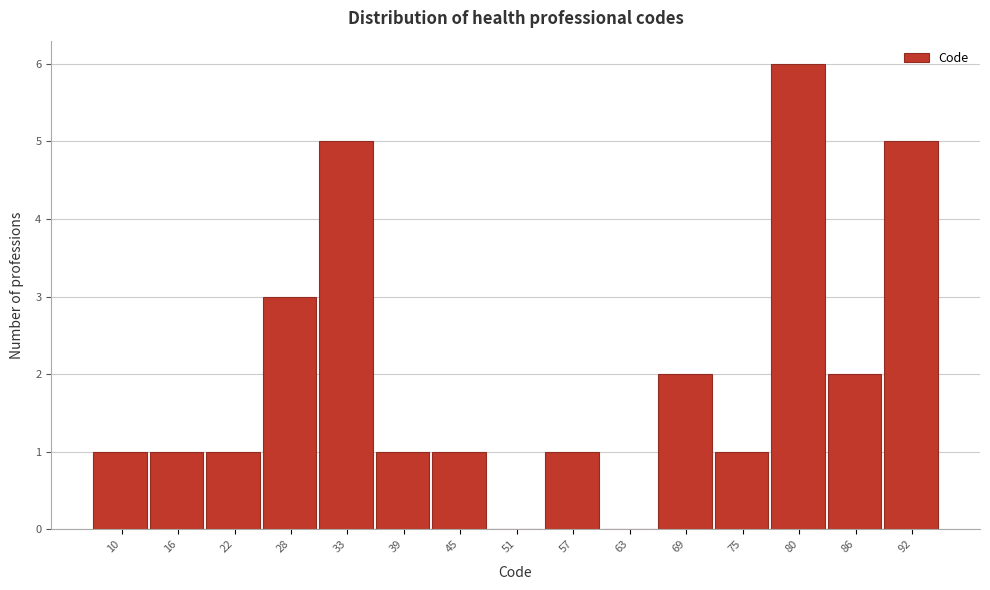

Reading right to left, what are all the values shown in this chart?

92=5	86=2	80=6	75=1	69=2	63=0	57=1	51=0	45=1	39=1	33=5	28=3	22=1	16=1	10=1